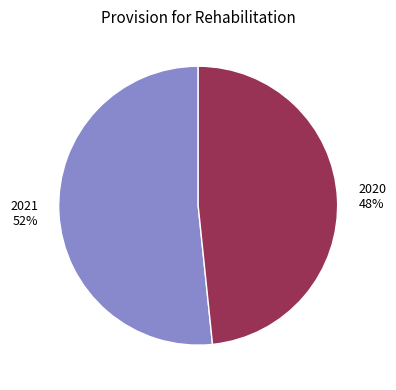

Approximately how many times larger is the value at 2020 compared to 2021?

0.9